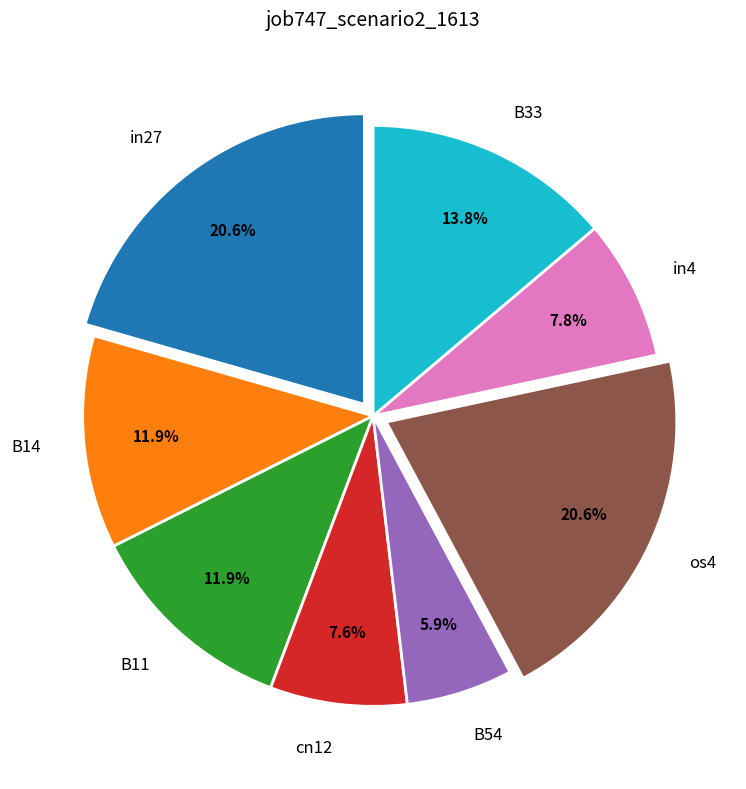

Is there a majority slice in this chart?

No